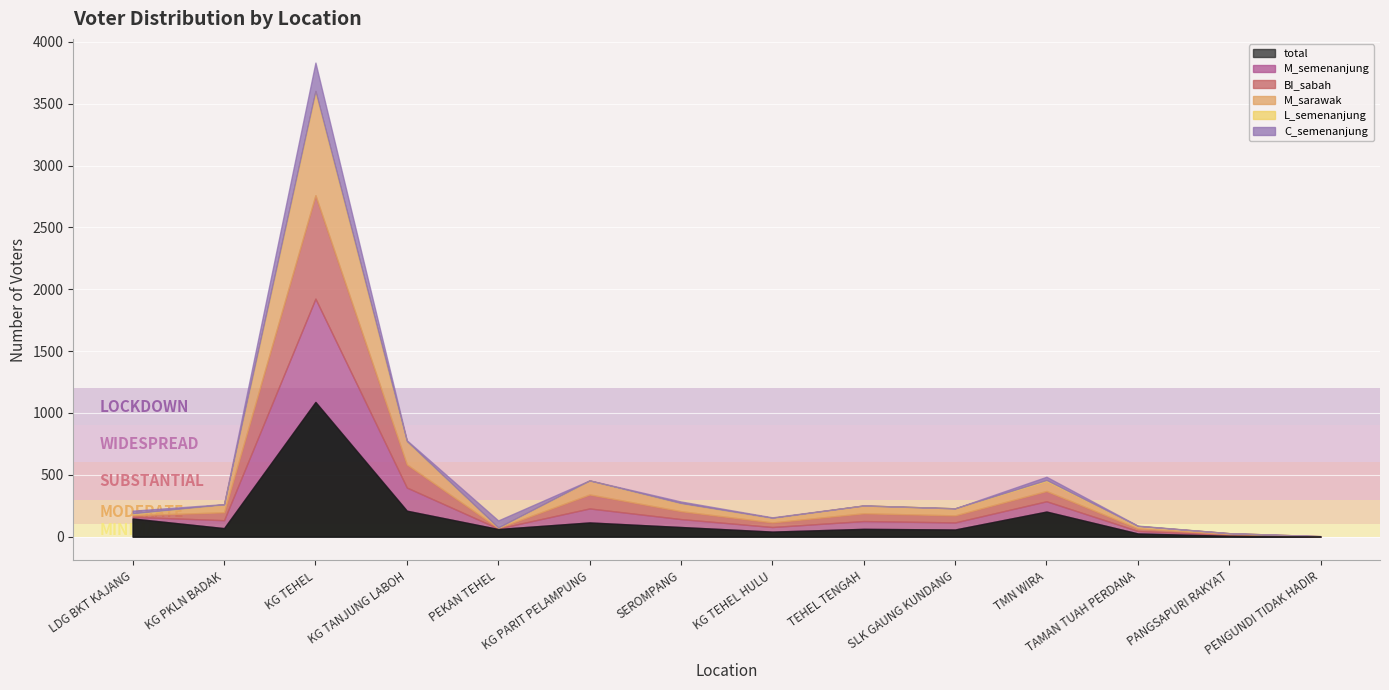

What is the total value across all series at KG PARIT PELAMPUNG?

455